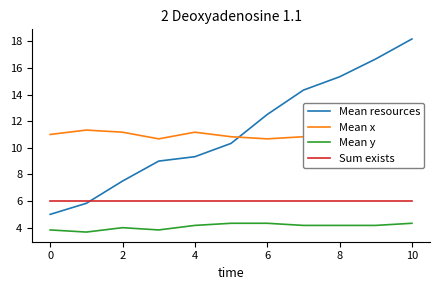

What is the maximum value shown in the chart?

18.2